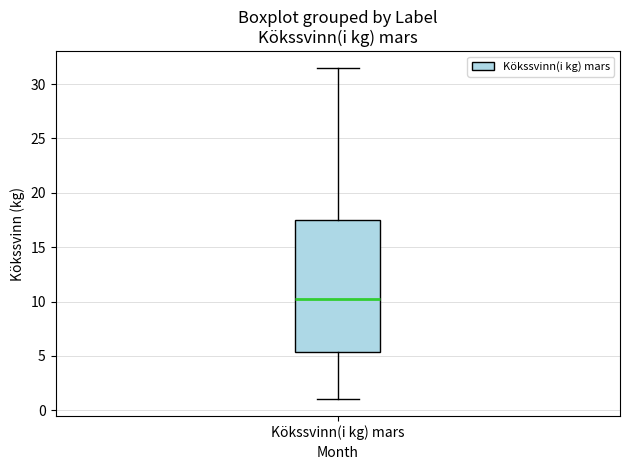

Where is the lower edge of the box for Kökssvinn(i kg) mars on the y-axis? The values are not printed on the chart, so give them approximately, as read against the axis.

5.5